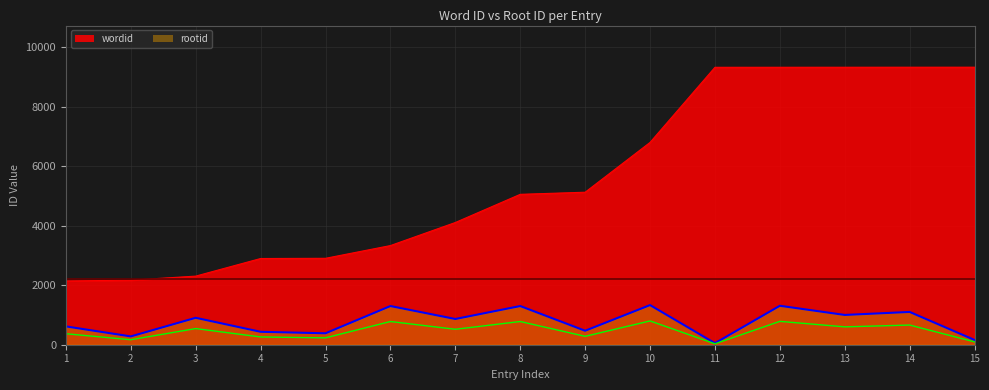

What is the value of the wordid point at the 15th from the left?

9323